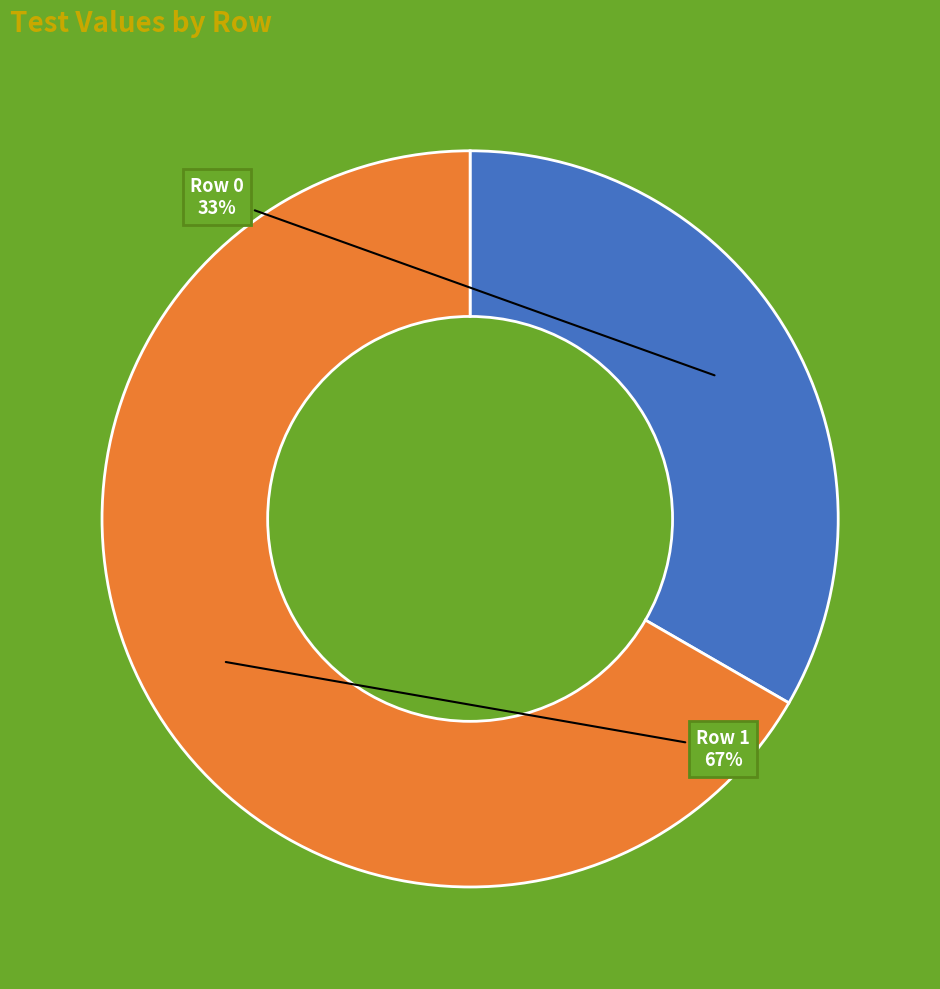

Do Row 0 and Row 1 together represent more than half of the pie?

Yes